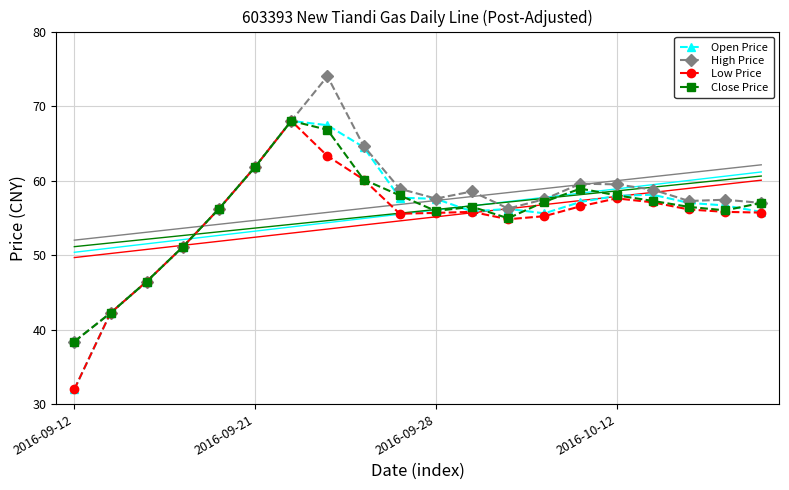

What is the value of the Low Price point at the 5th from the left?

56.2